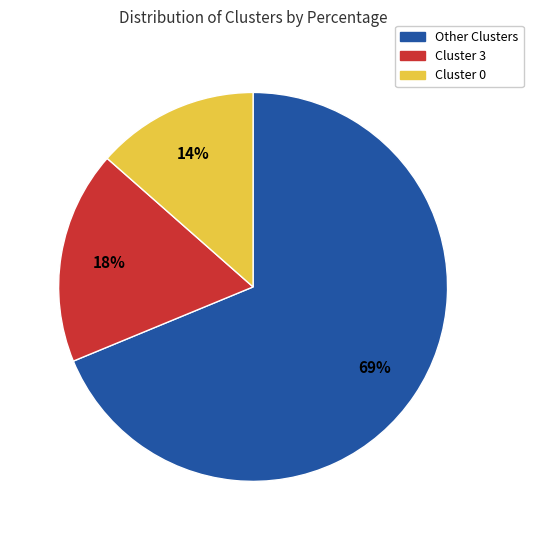

To the nearest percent, what is the average slice percentage?

33%